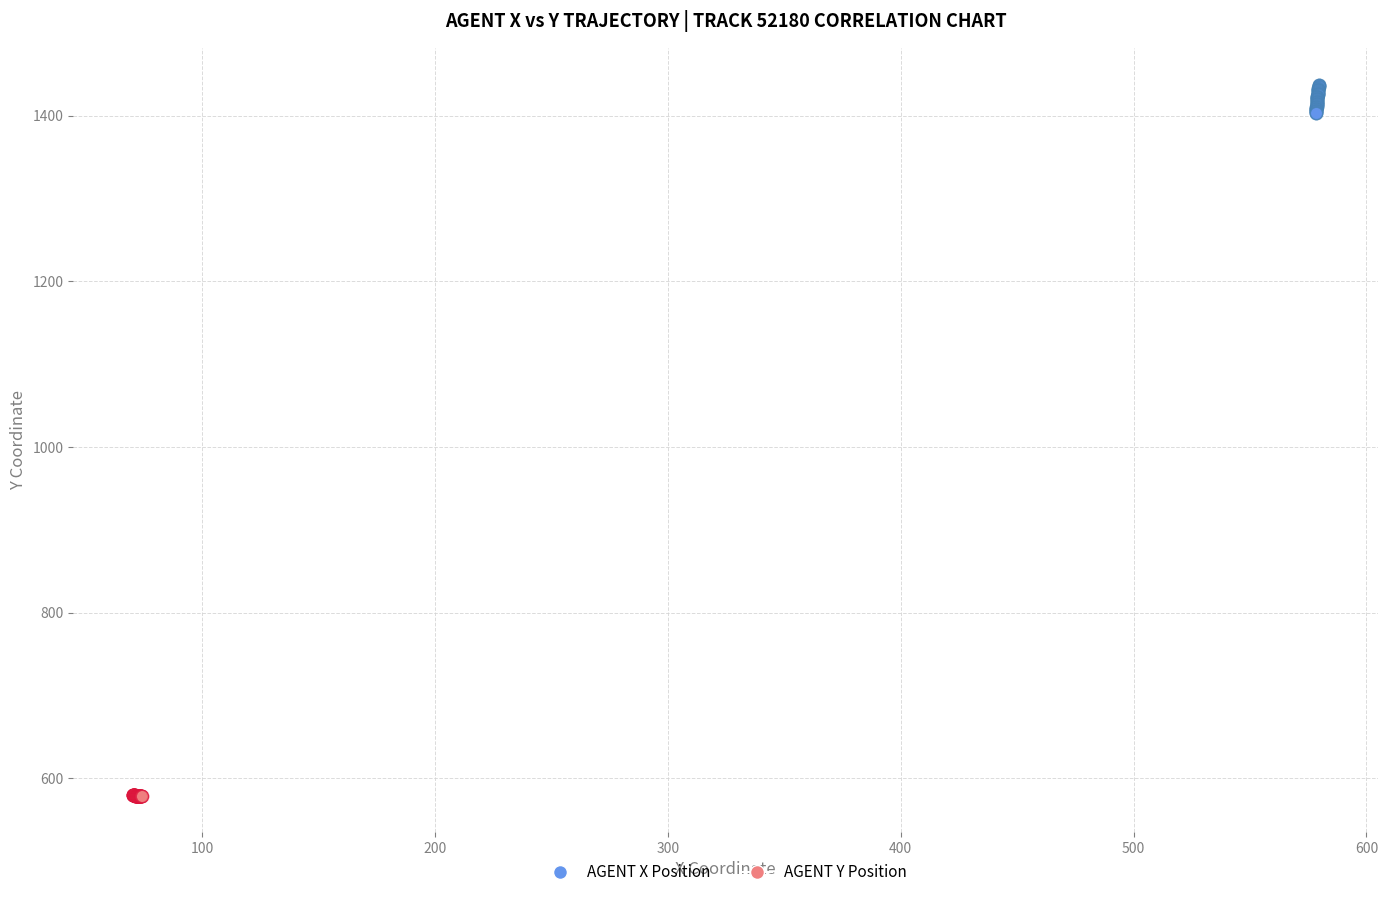

What are all the series names shown in the legend?

AGENT X Position, AGENT Y Position